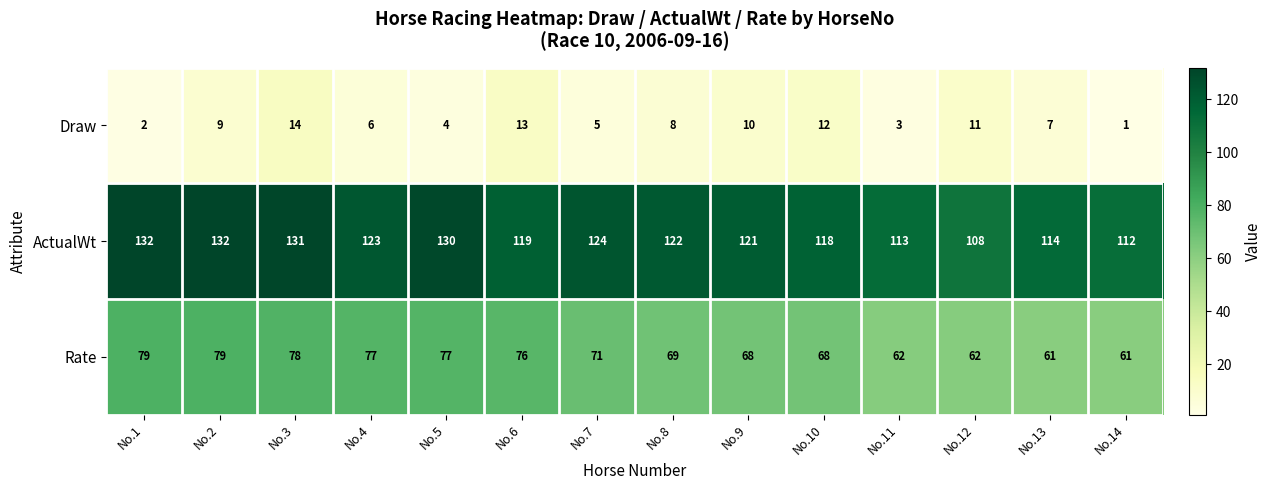

Which series has the largest total across all categories?

ActualWt